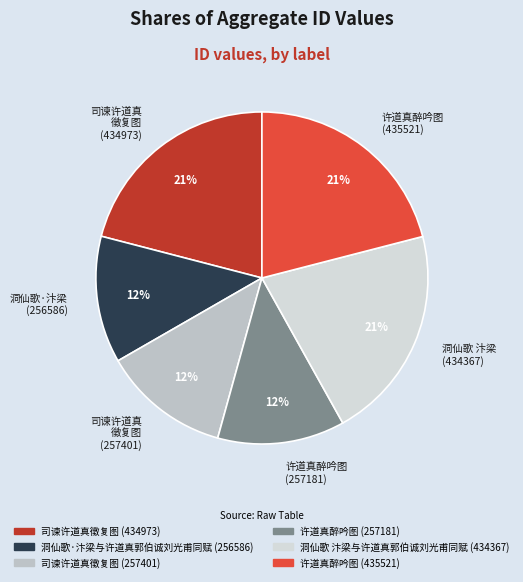

The 许道真醉吟图 (257181) slice represents 12% of the pie. True or false?

True